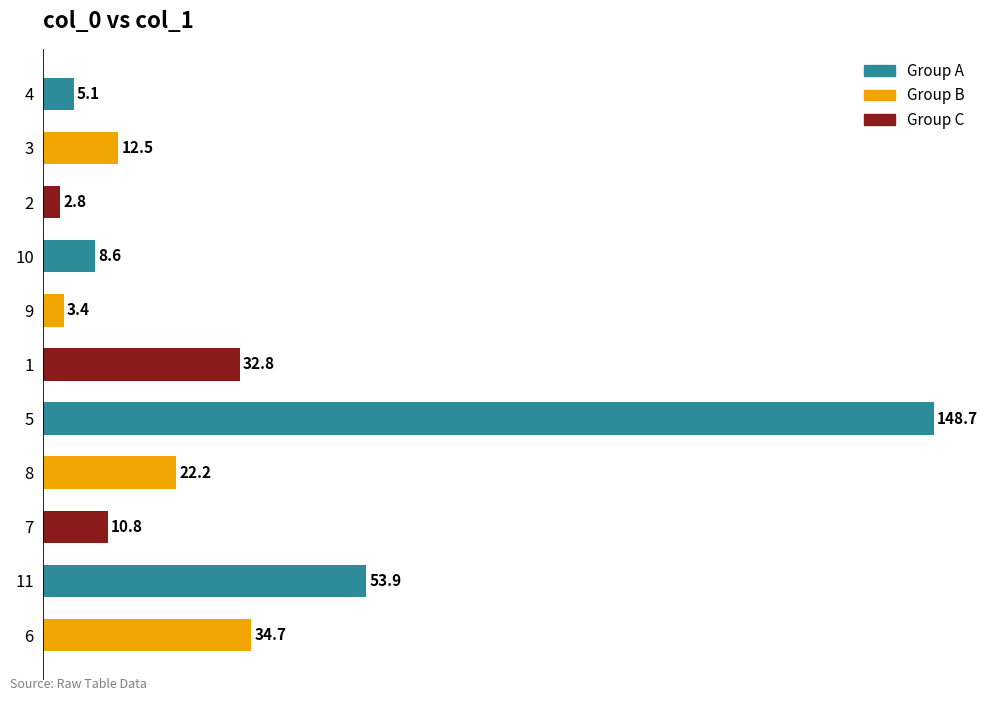

Which has a higher value, 5 or 2?

5